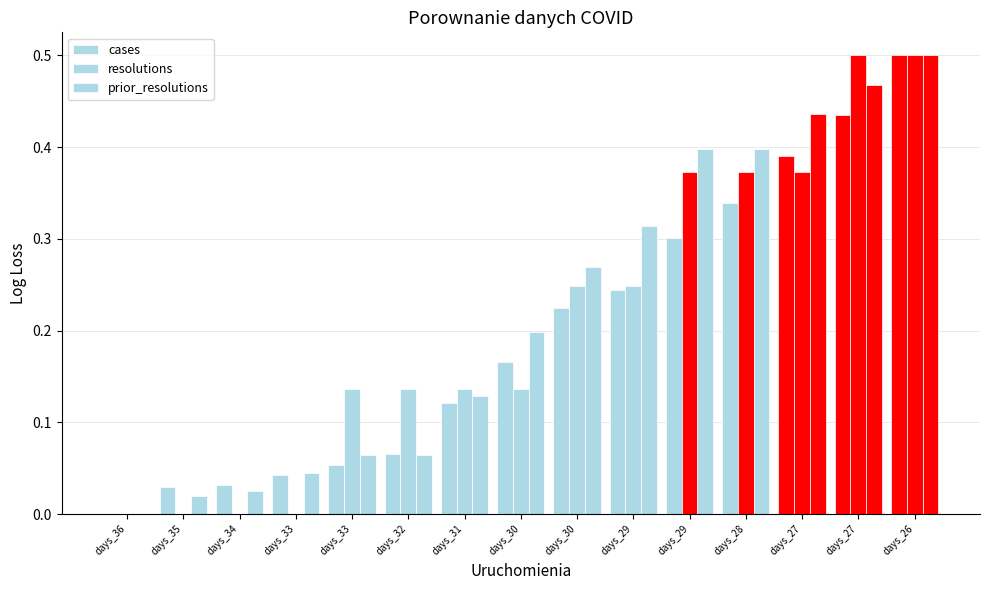

What is the difference between the maximum and minimum values in the cases series?

0.5